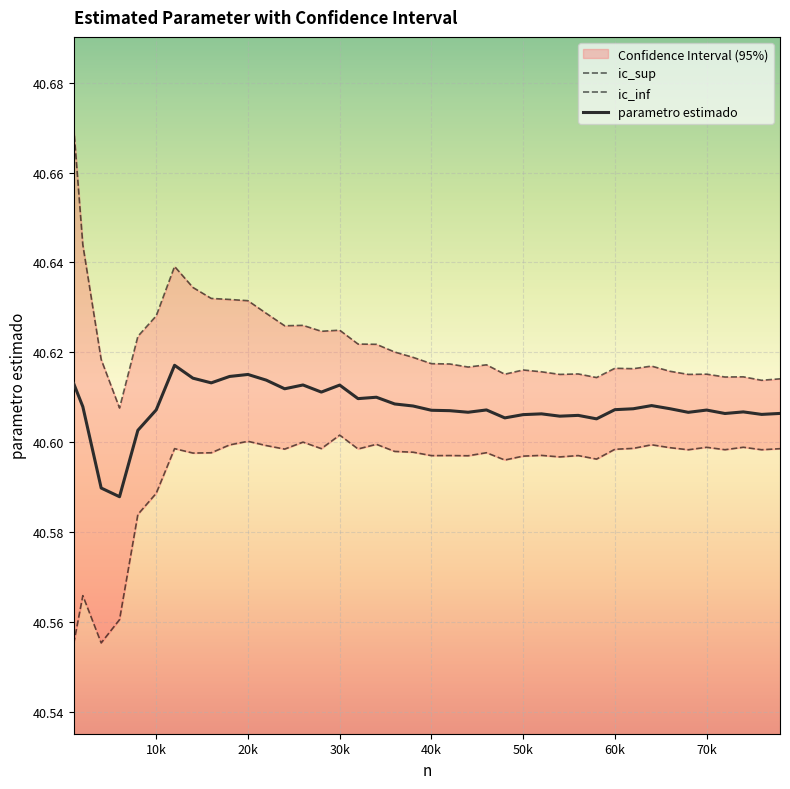

True or false: parametro estimado and ic_inf cross at least once.

False